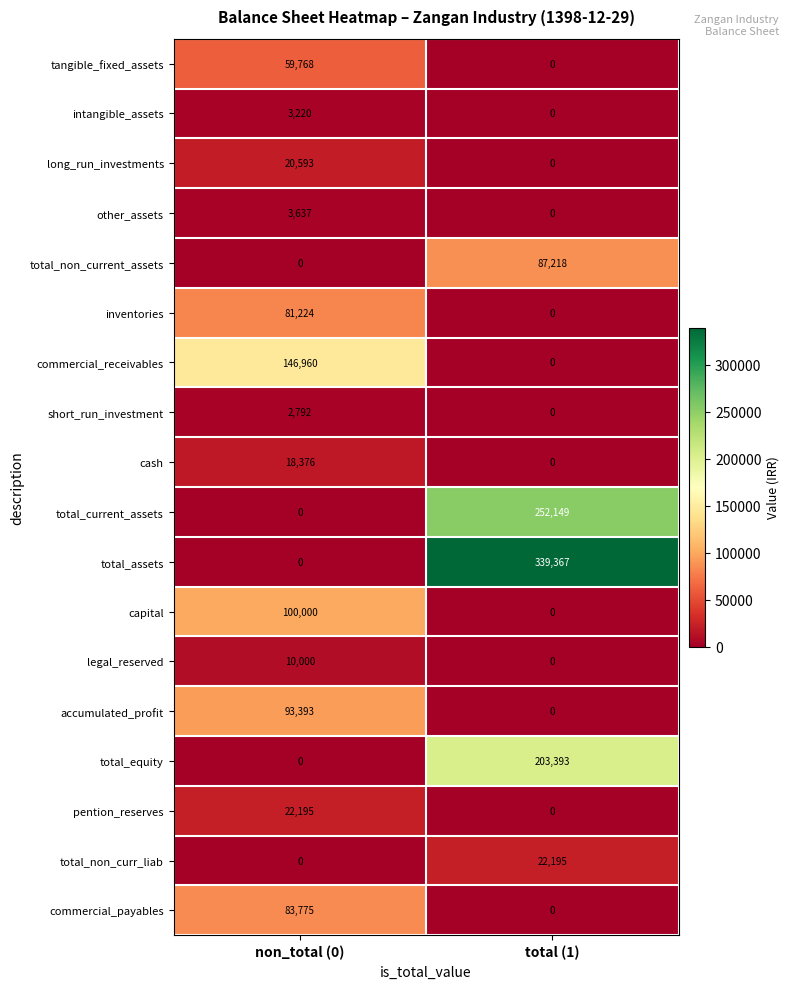

What is the total value across all series at non_total (0)?

645933